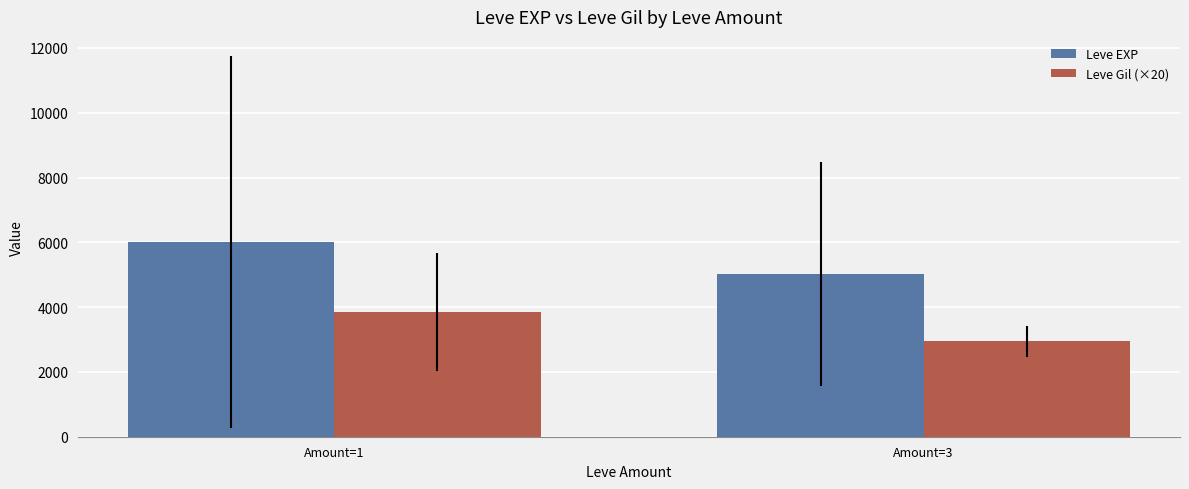

Are the bars grouped side by side (vs. stacked)?

Yes